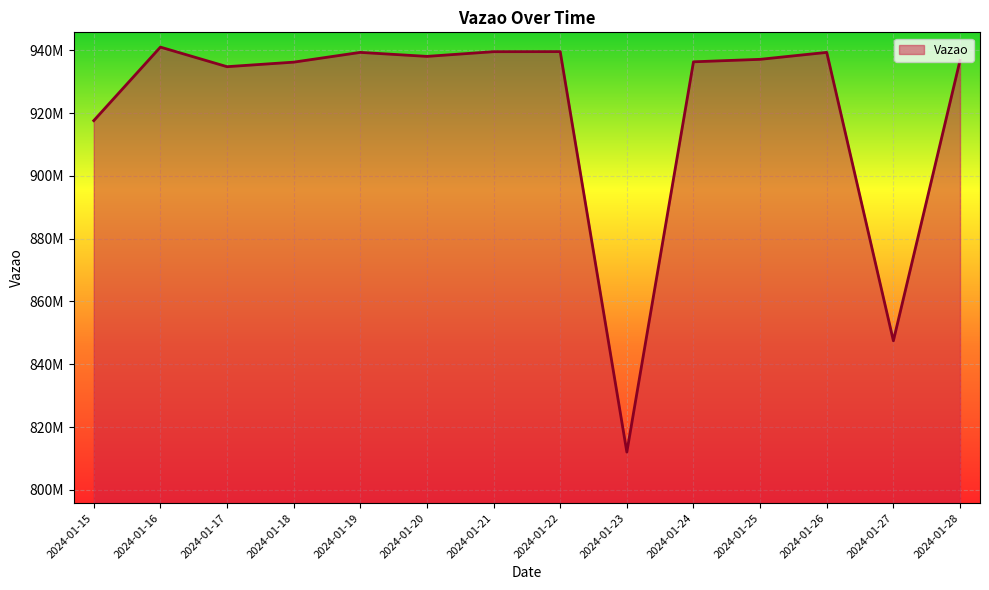

At which category does the data reach its first local peak?

2024-01-16